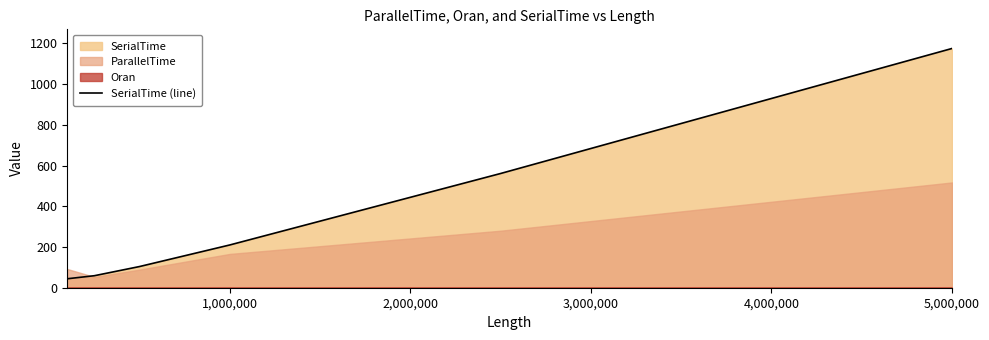

Is it true that SerialTime (line) equals 210 at 1,000,000?

True